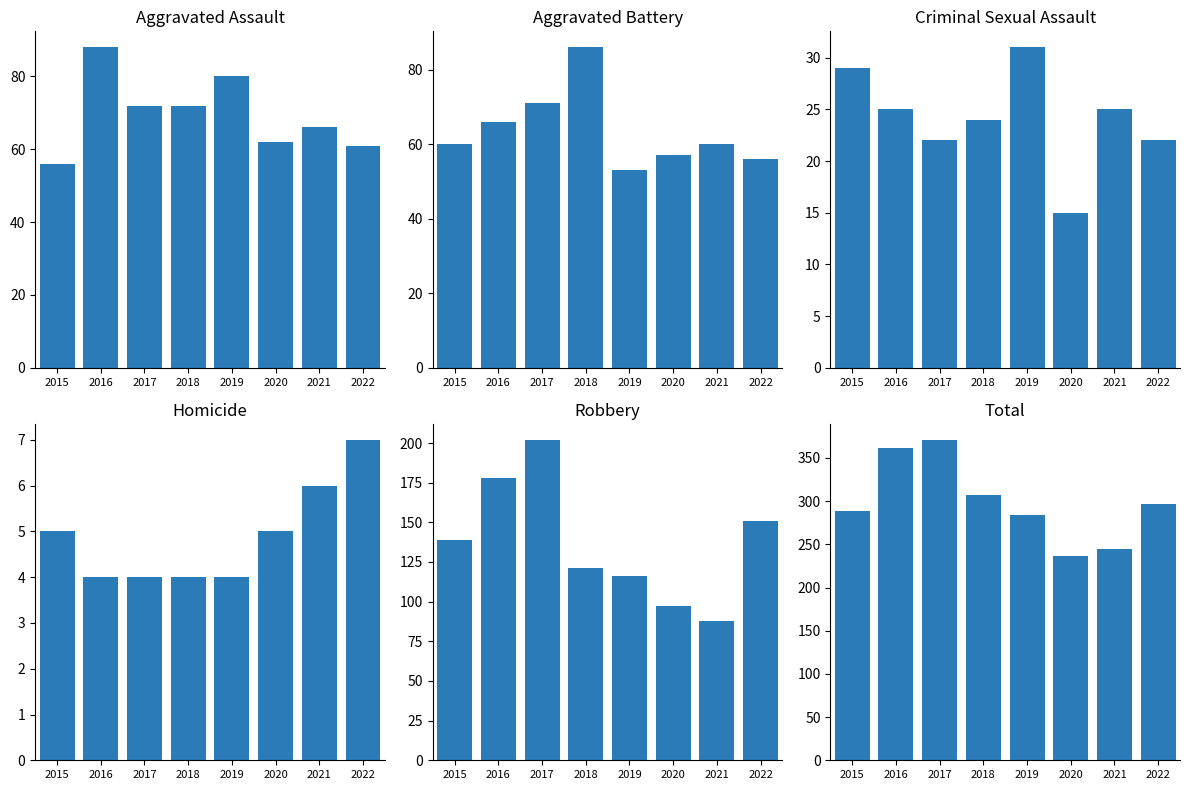

What is the sum of the Aggravated Assault values at 2015 and 2016?

144